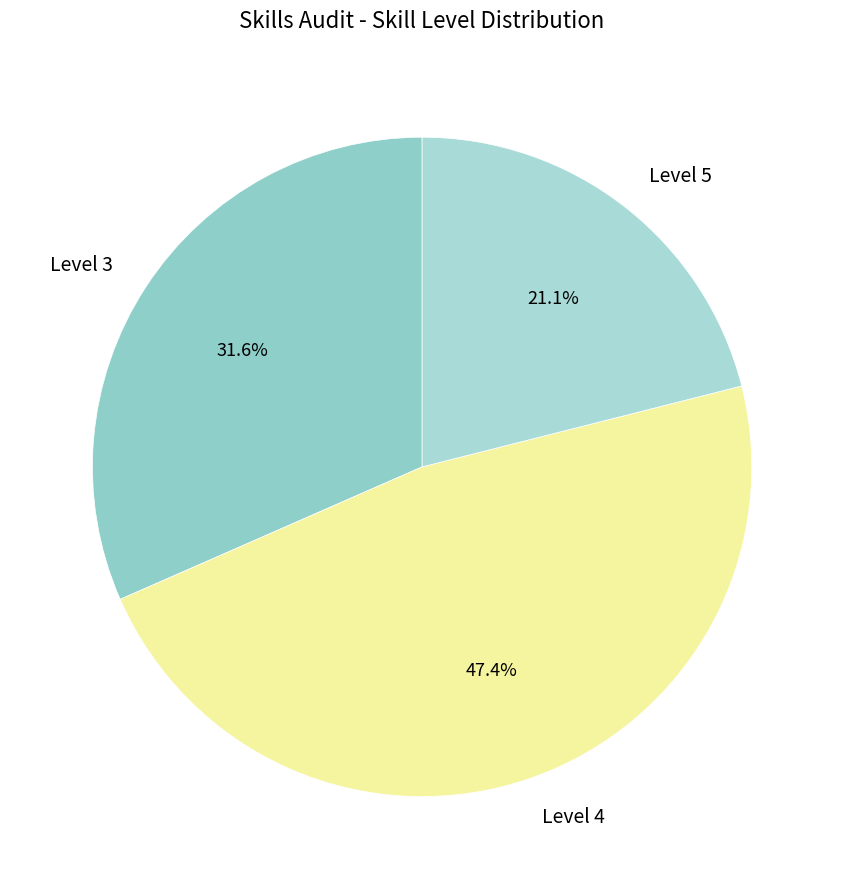

To the nearest percent, what is the average slice percentage?

33%